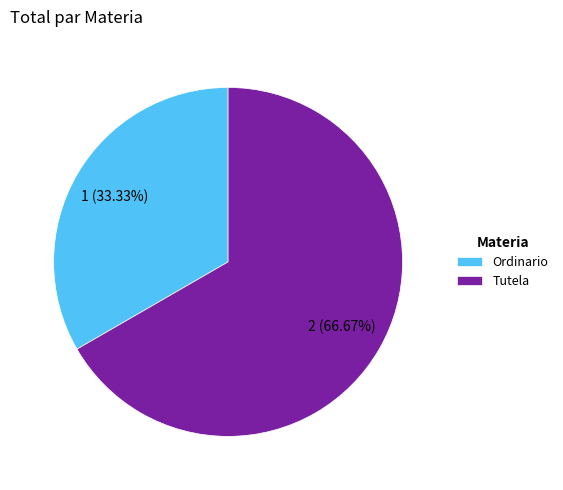

How much of the chart is everything except Ordinario?

66.7%